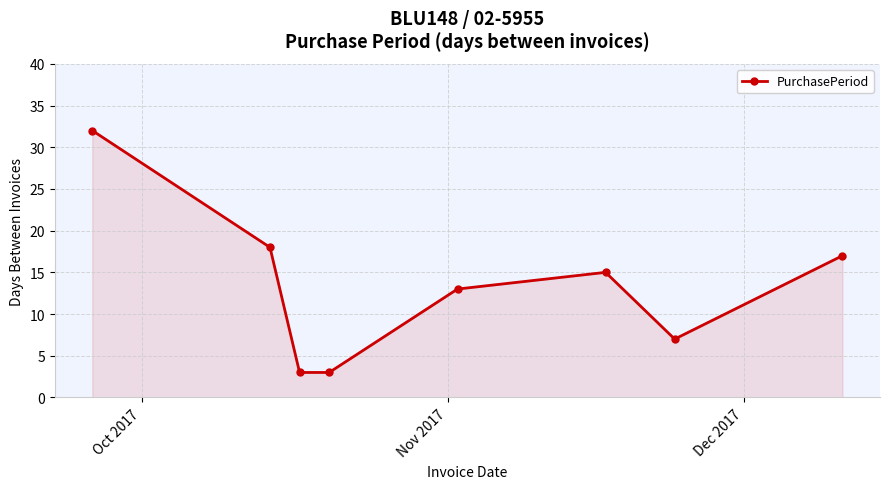

Reading left to right, transcribe all the data shown in this chart.

32	18	3	3	13	15	7	17